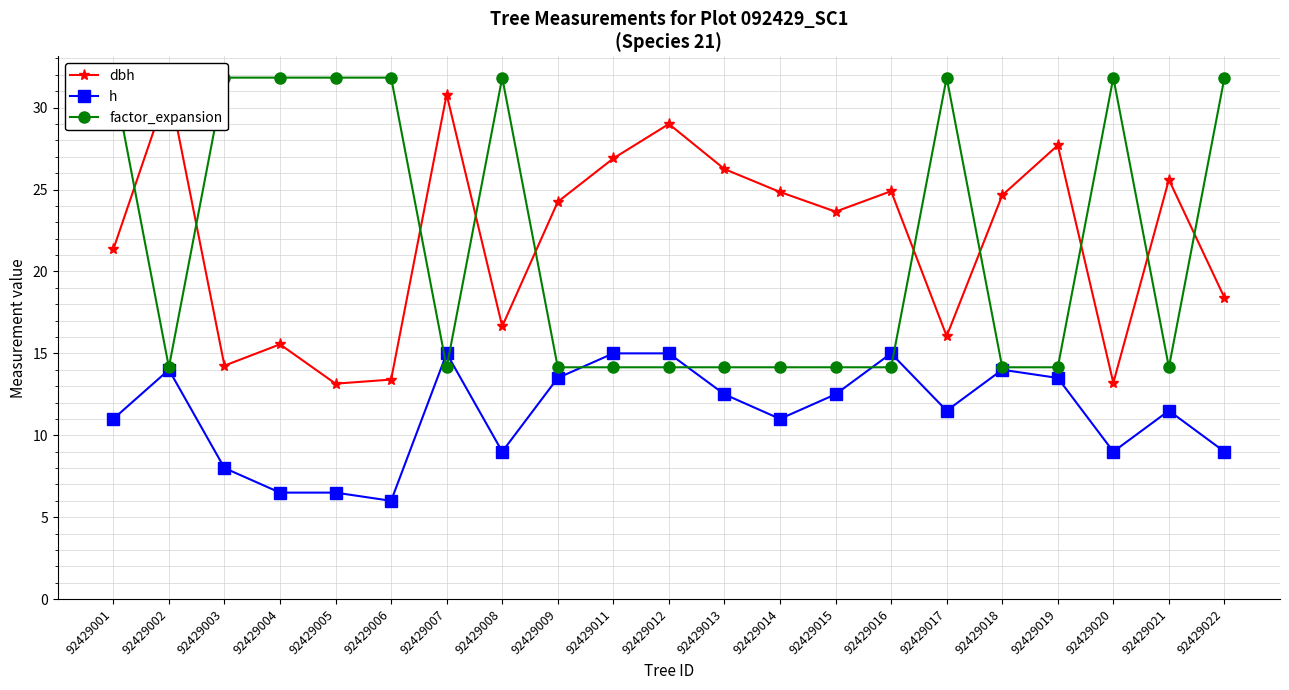

Where is h nearest to the value 10?

92429001